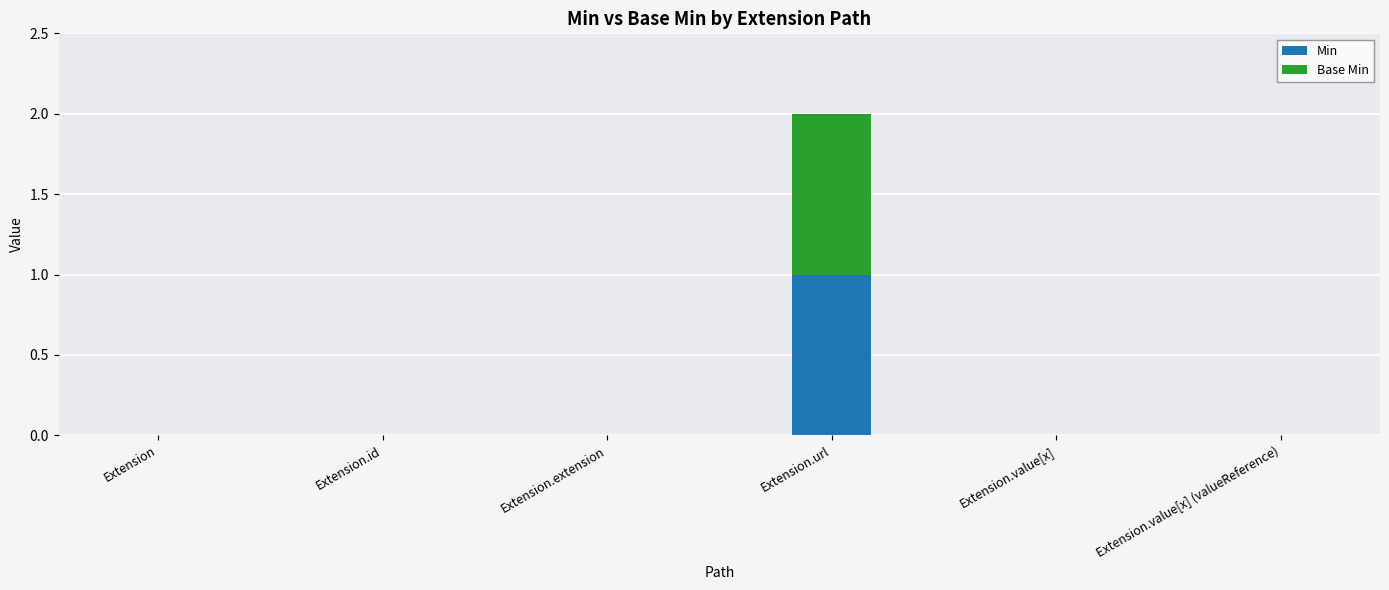

How many categories are shown in the chart?

6